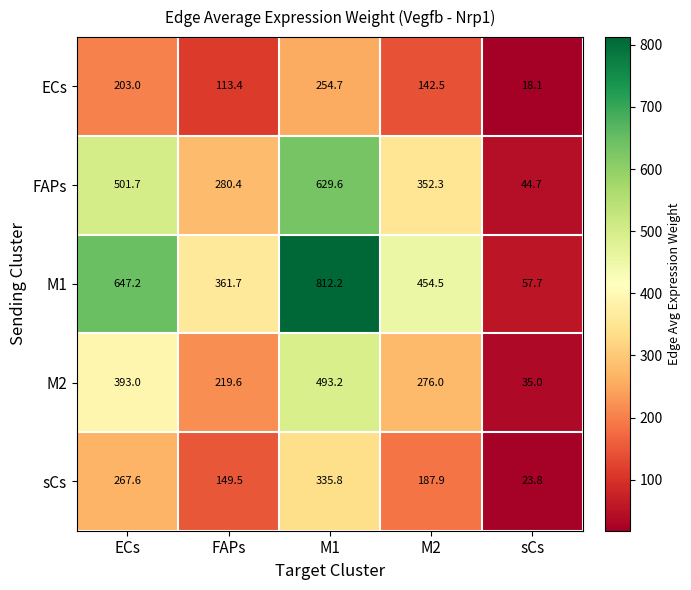

At which label does FAPs first exceed 352?

ECs